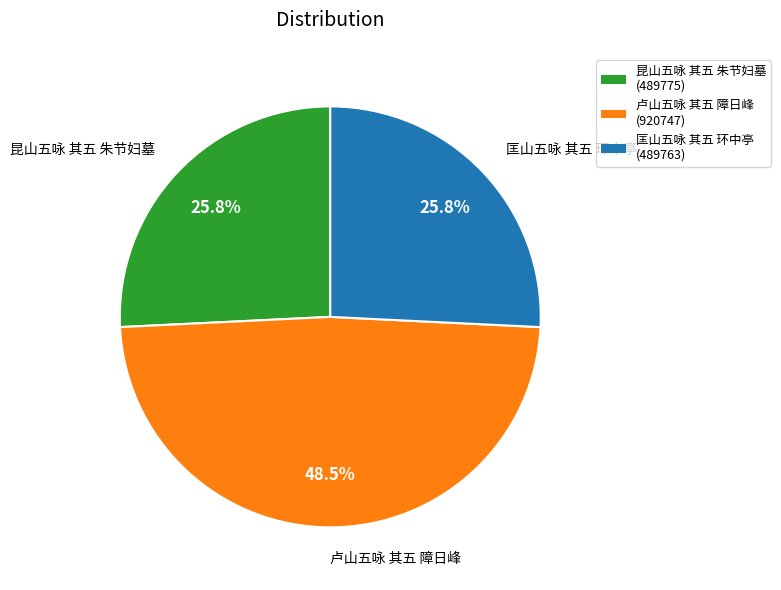

What percentage is the 昆山五咏 其五 朱节妇墓 slice, to the nearest percent?

26%